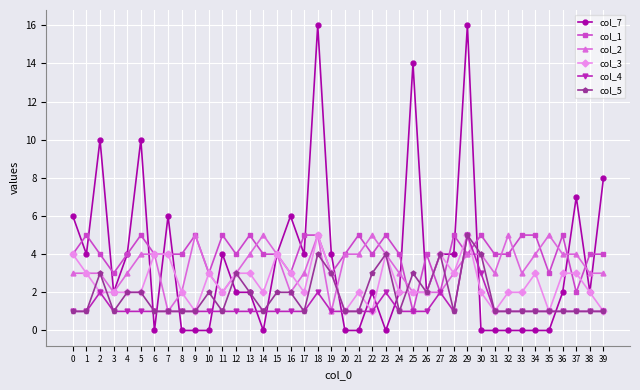

What is the value of the col_7 point at the 13th from the left?

2